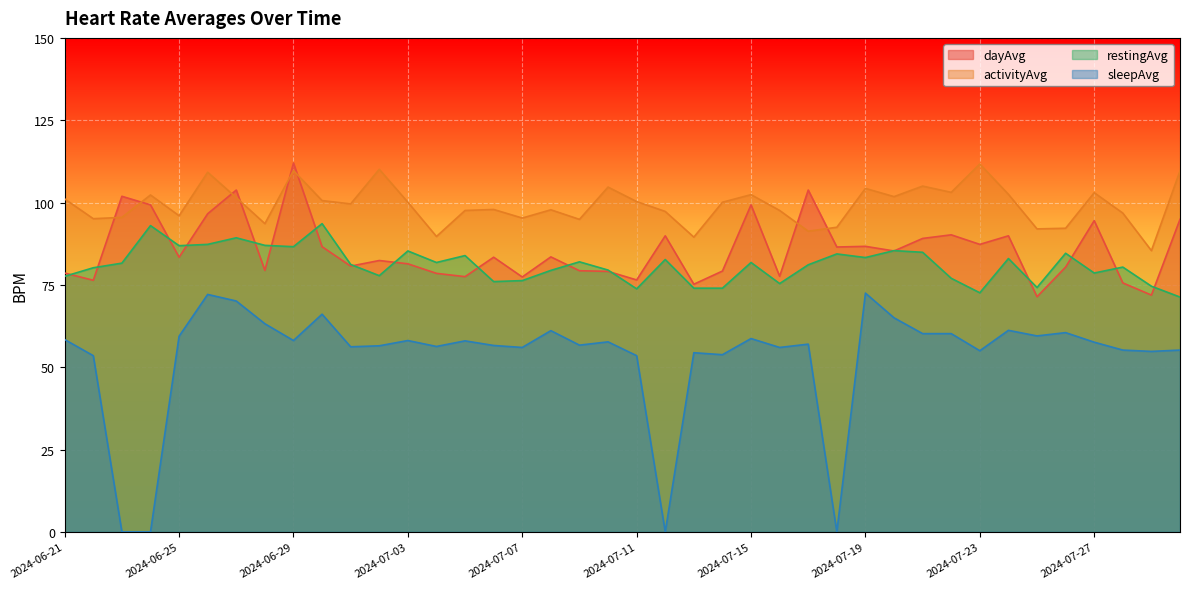

Which series changed the most between 2024-06-21 and 2024-07-28?

activityAvg